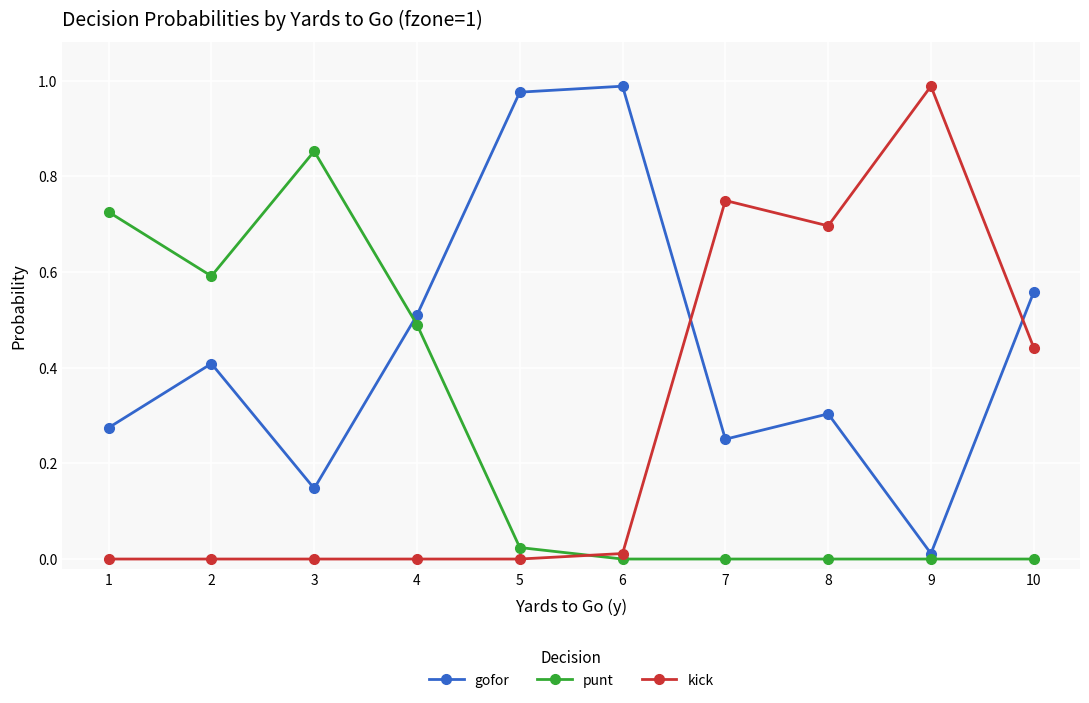

Where is the first local maximum for gofor?

2